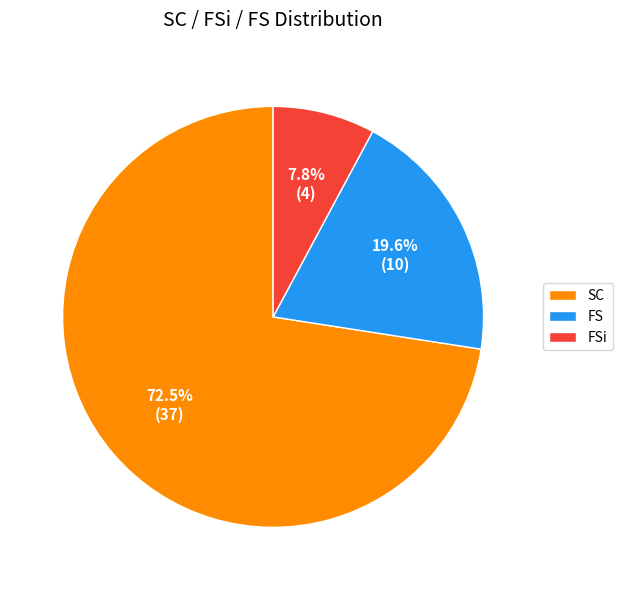

Rank the categories by value from highest to lowest.

SC, FS, FSi